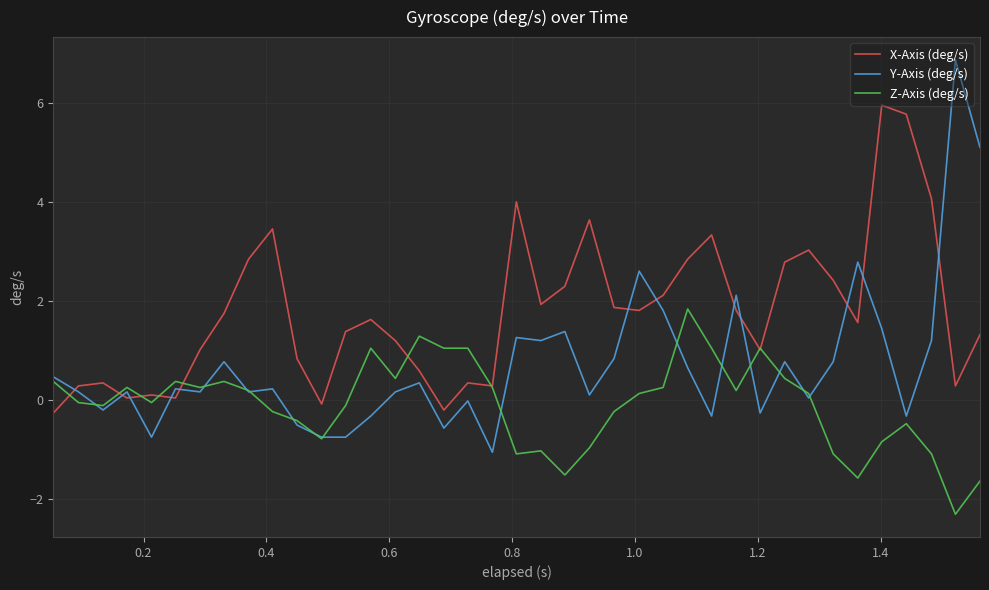

Rank the series by their maximum value, from highest to lowest.

Y-Axis (deg/s), X-Axis (deg/s), Z-Axis (deg/s)